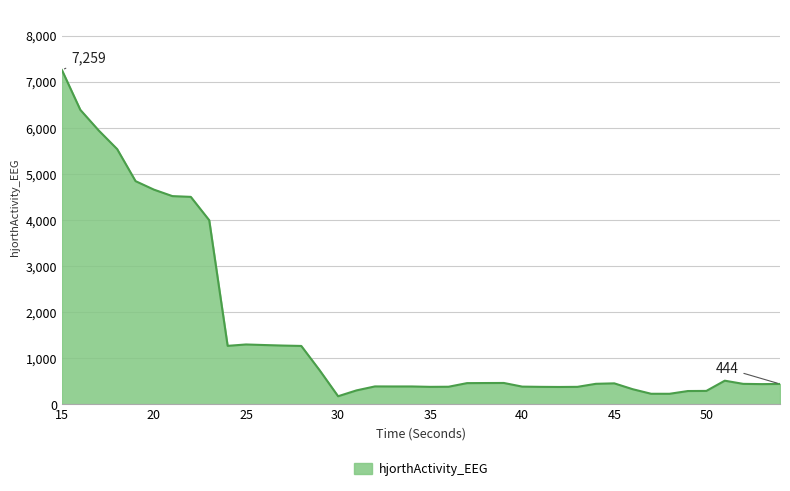

What is the smallest value displayed?

177.3